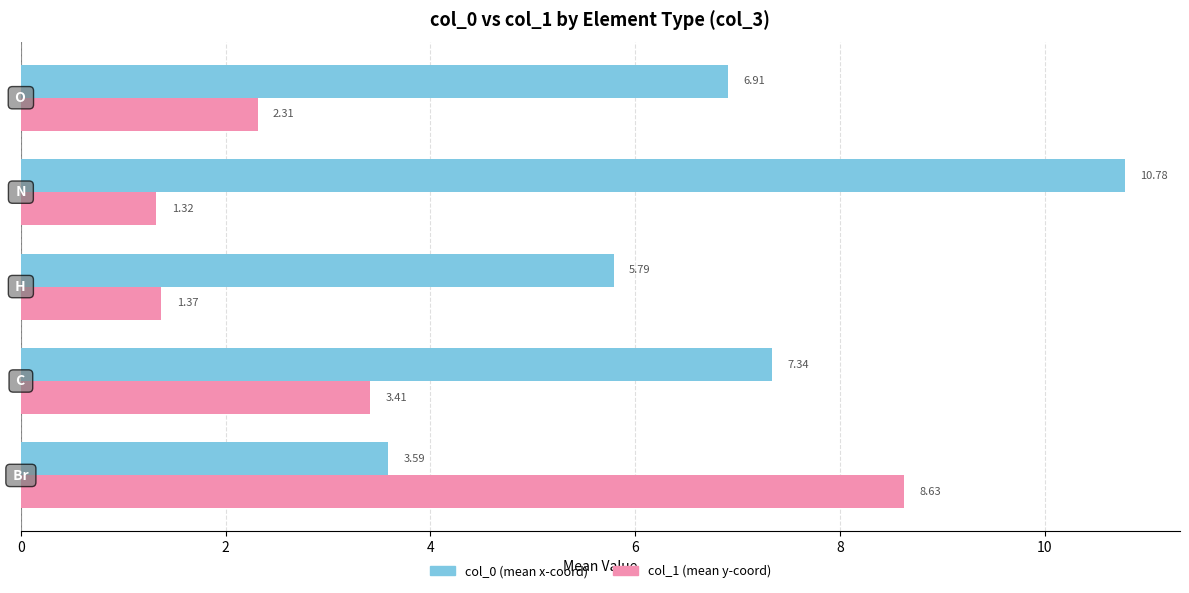

Reading right to left, what are all the values shown in this chart?

col_0 (mean): 6.9	10.8	5.8	7.3	3.6
col_1 (mean): 2.3	1.3	1.4	3.4	8.6